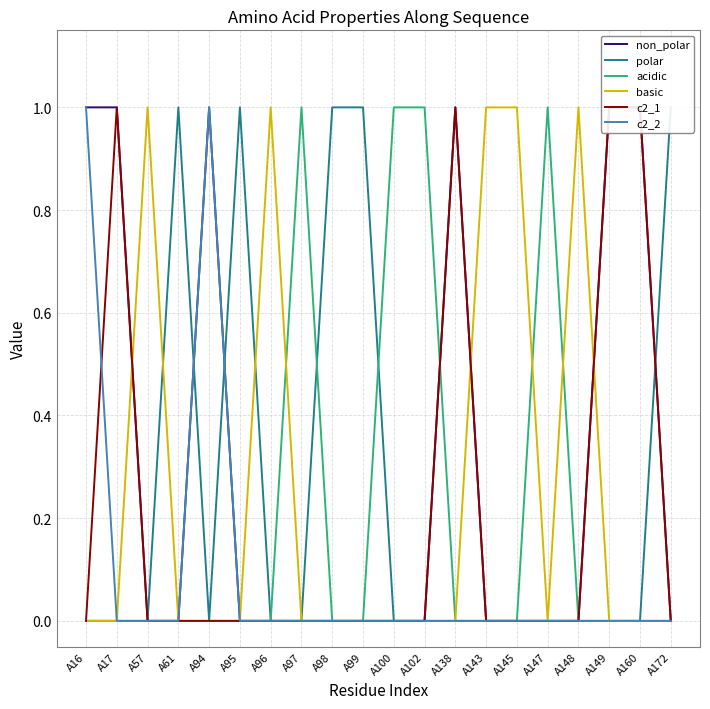

What is the value of the acidic point at the 16th from the left?

1